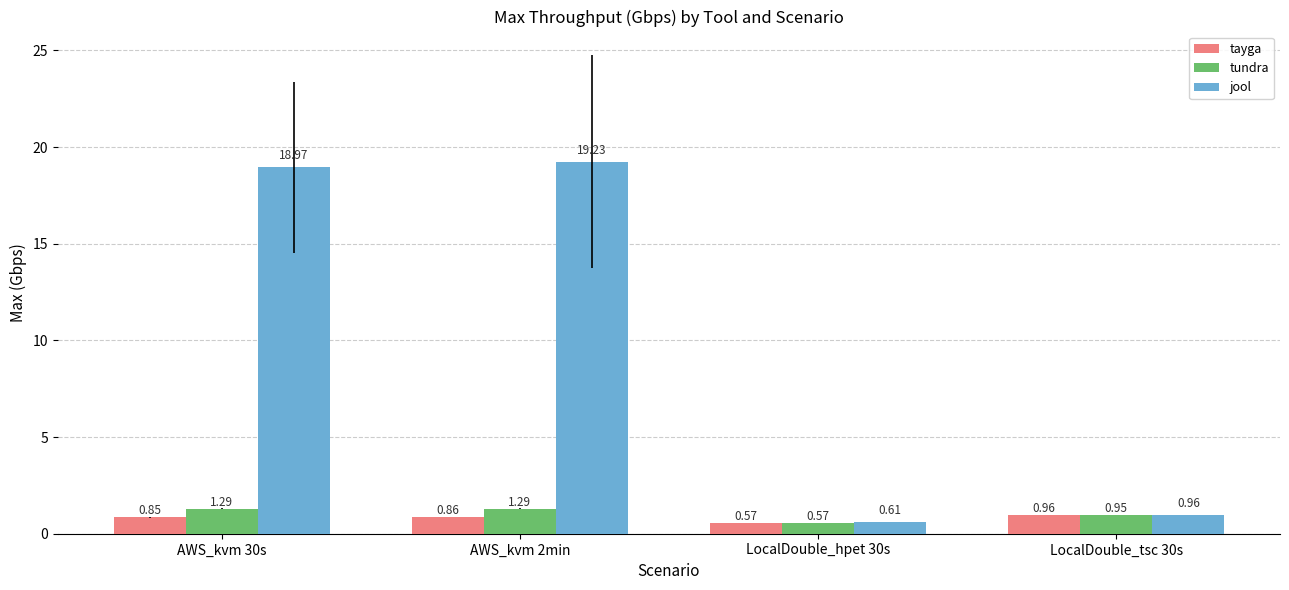

The jool series shows 19.2 at AWS_kvm 2min. True or false?

True